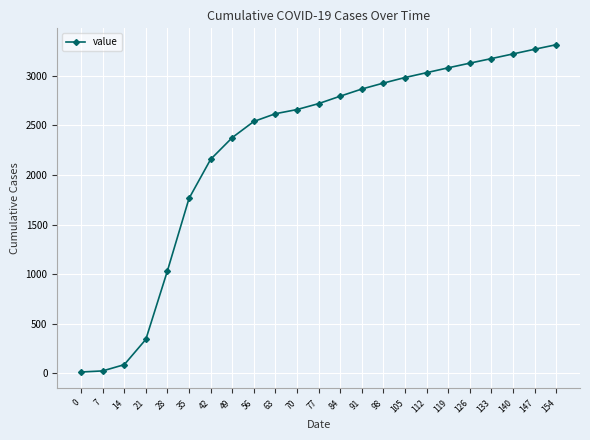

How many values are below 2720?

11